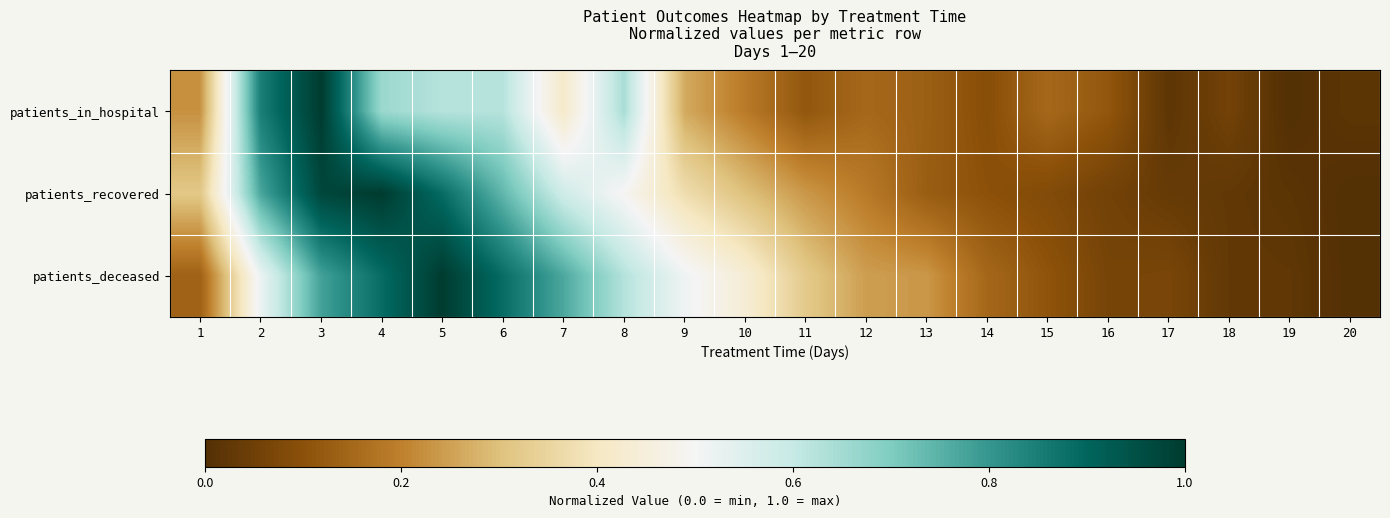

Rank the series at 10 from lowest to highest value.

patients_in_hospital, patients_recovered, patients_deceased